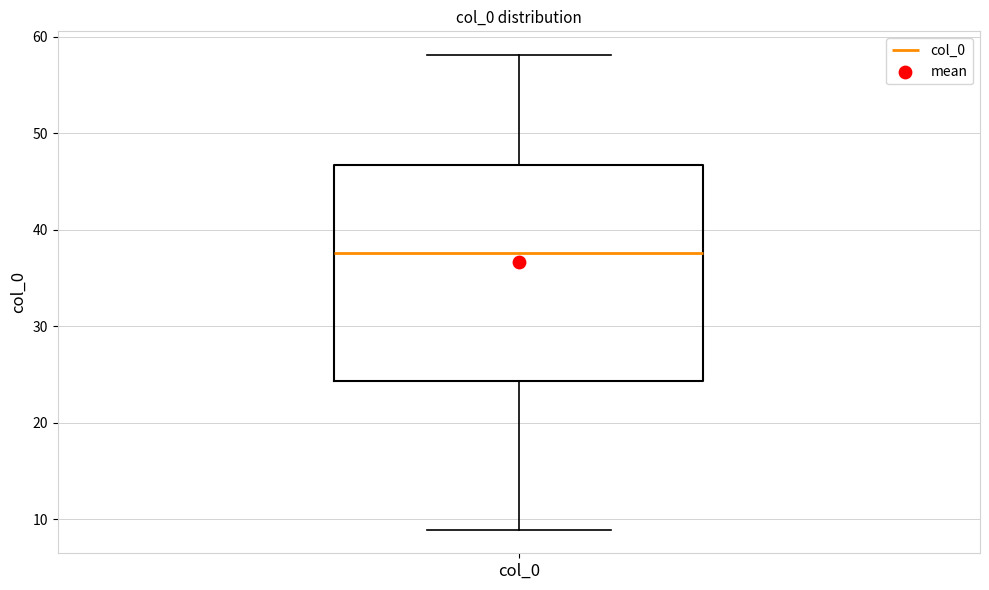

Where does the median line of the box for col_0 sit on the y-axis? The values are not printed on the chart, so give them approximately, as read against the axis.

38